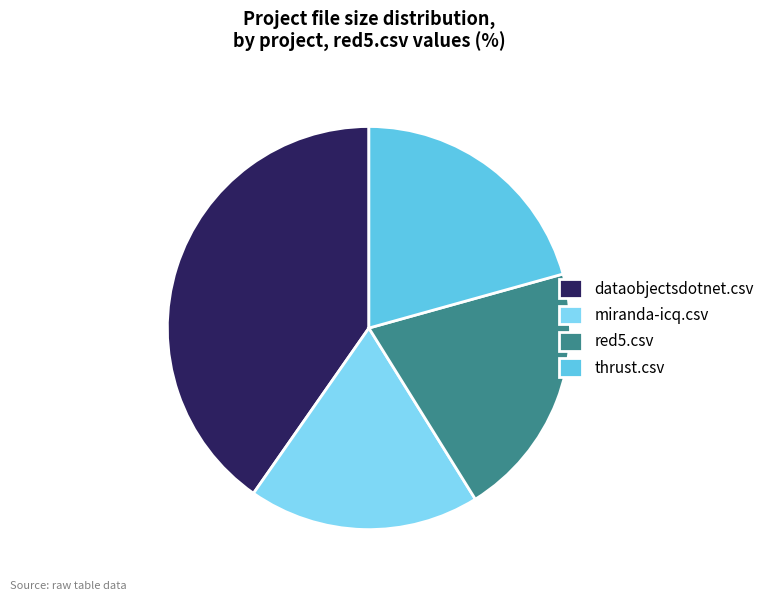

Which slice is the smallest?

miranda-icq.csv